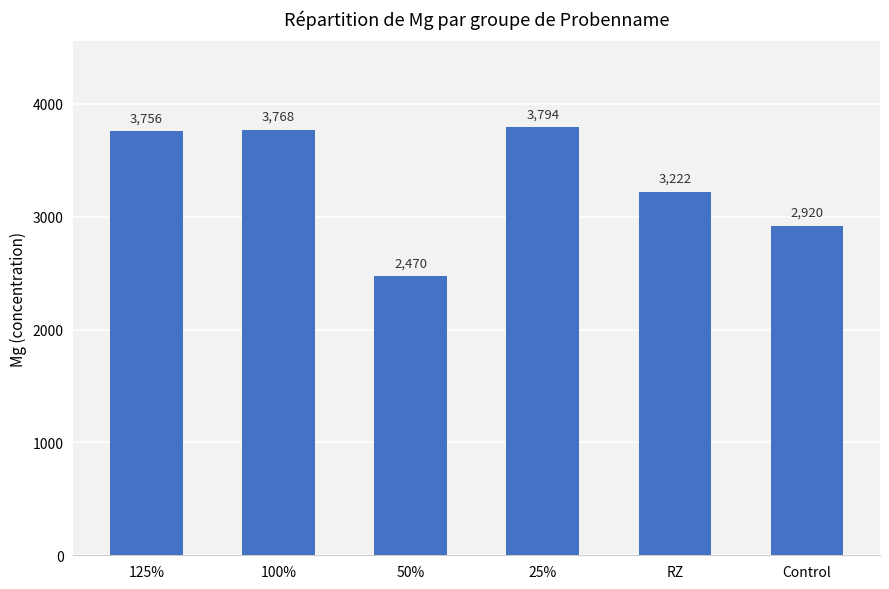

What is the value of the 4th bar from the left?

3794.1